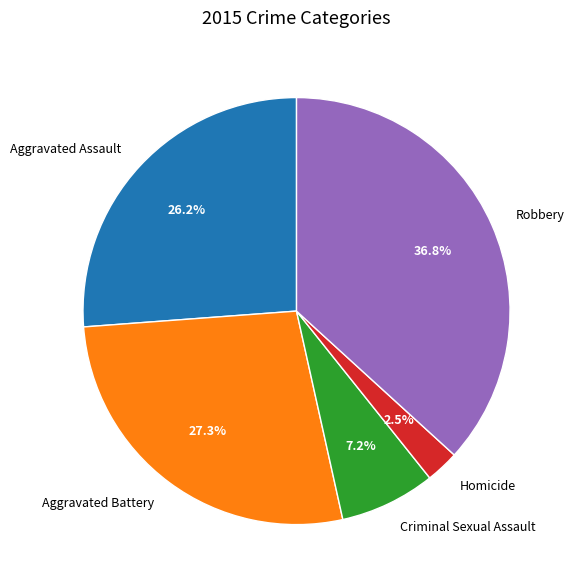

Which category has the biggest portion of the pie?

Robbery